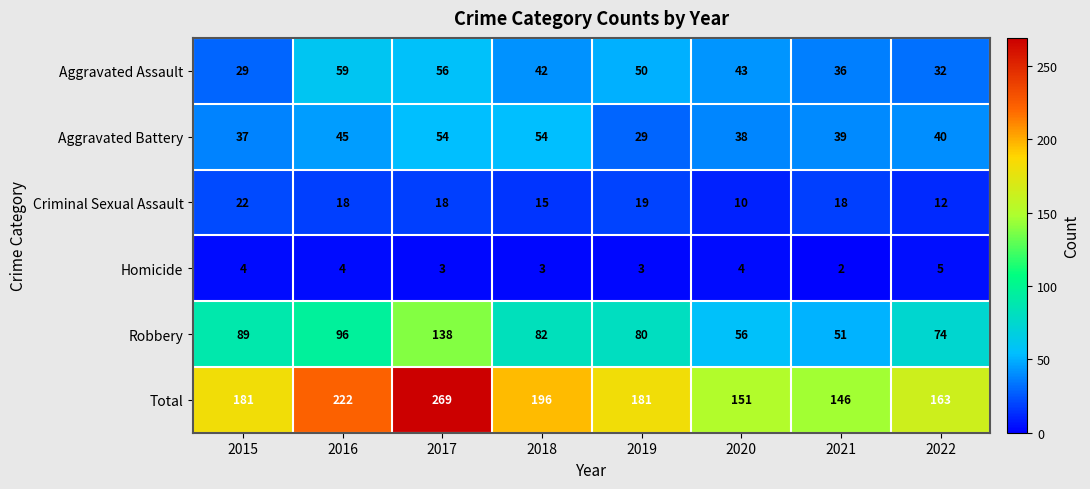

Which series has the largest total across all categories?

Total